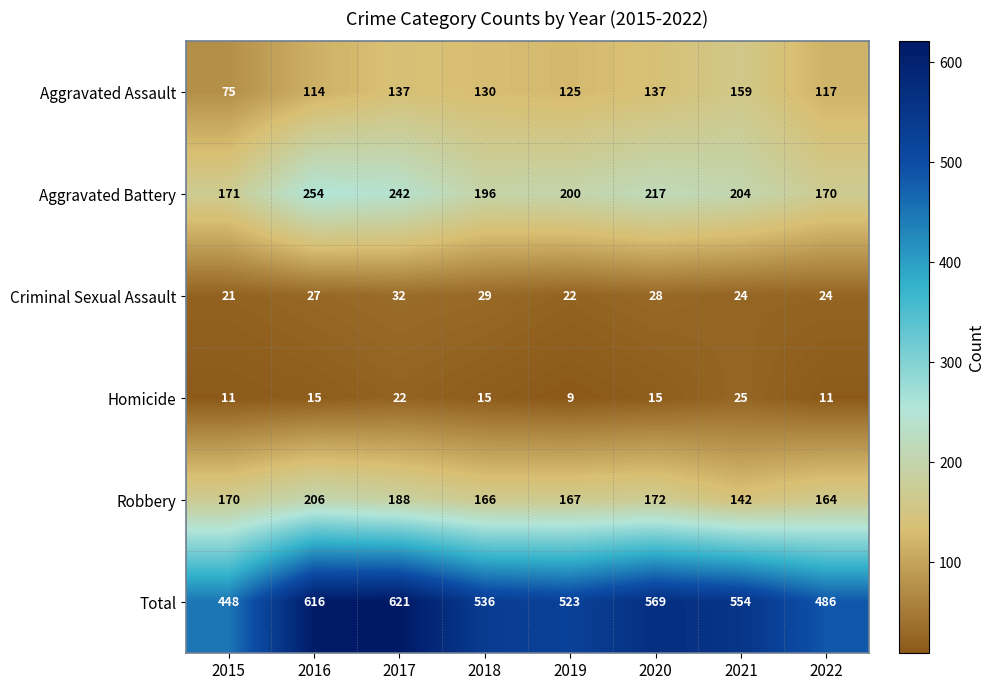

Which series has the largest range (max minus min)?

Total